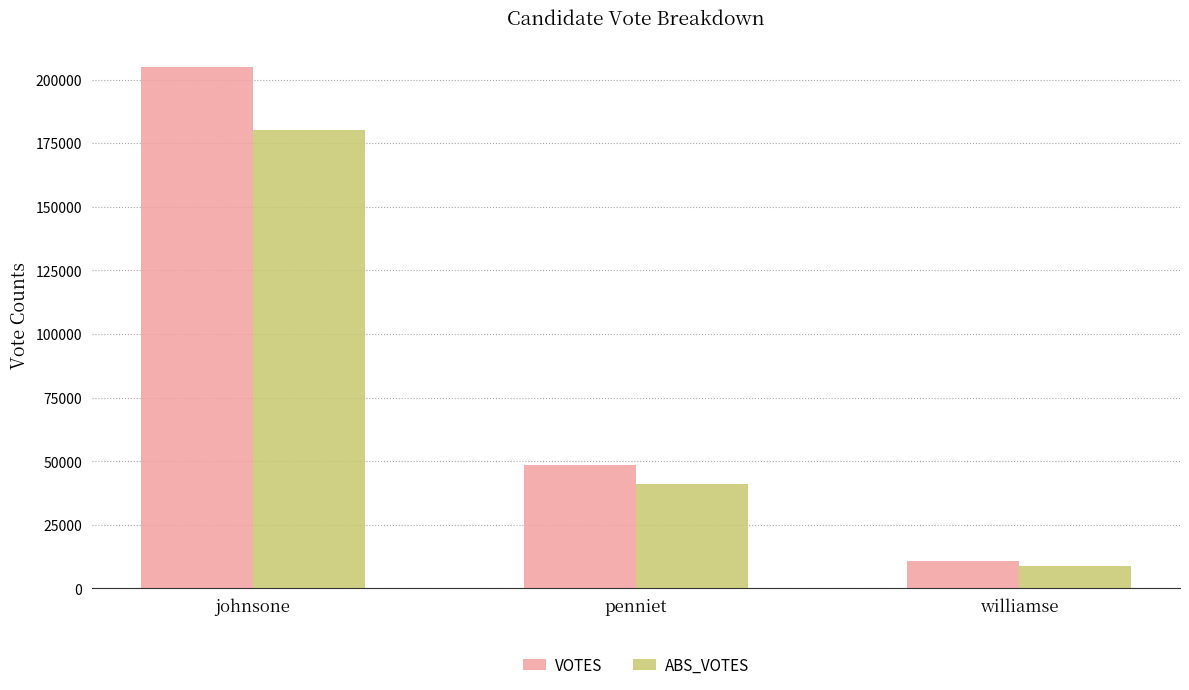

Between johnsone and penniet, which series saw the biggest shift?

VOTES